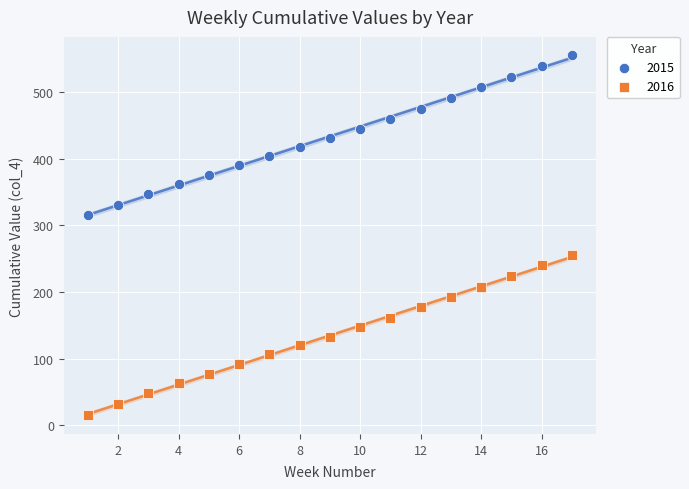

What are all the series names shown in the legend?

2015, 2016